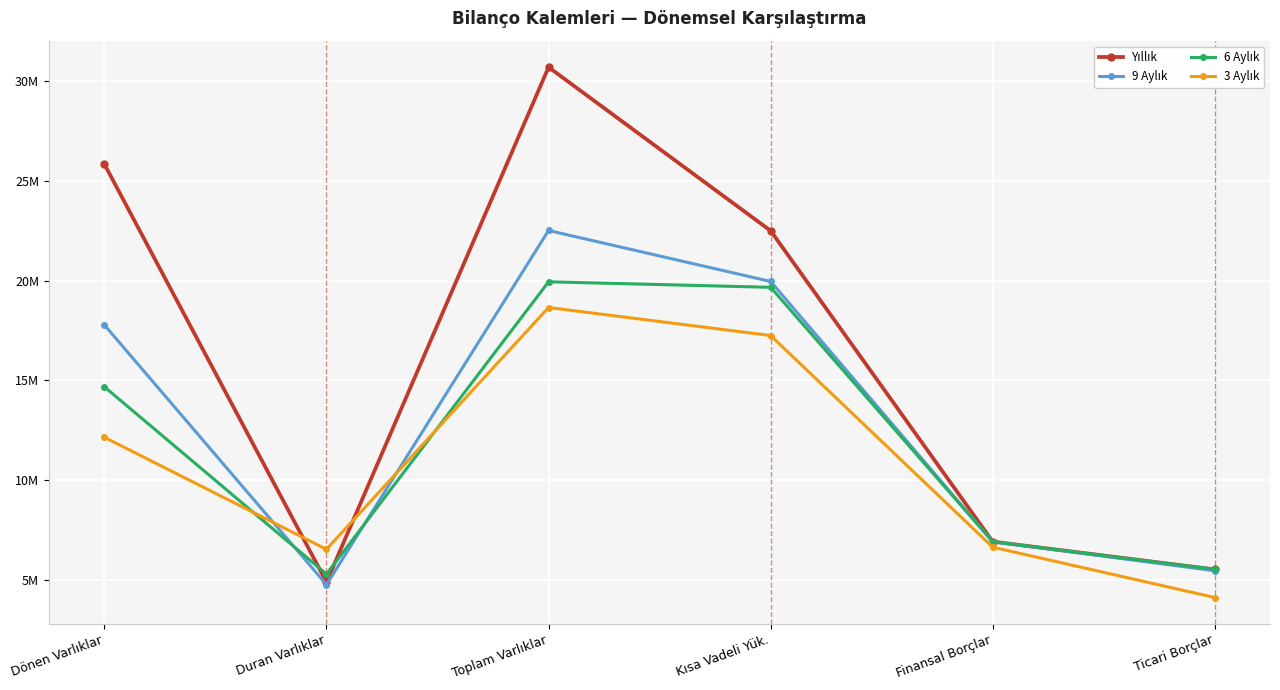

True or false: 3 Aylık has a value of 2972396 at Finansal Borçlar.

False